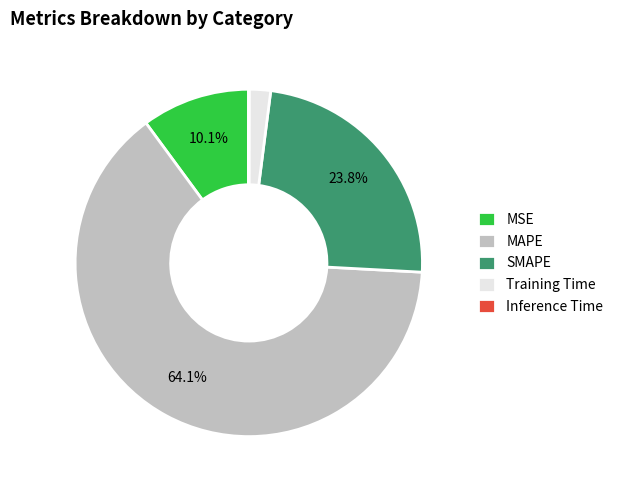

Which category has the biggest portion of the pie?

MAPE